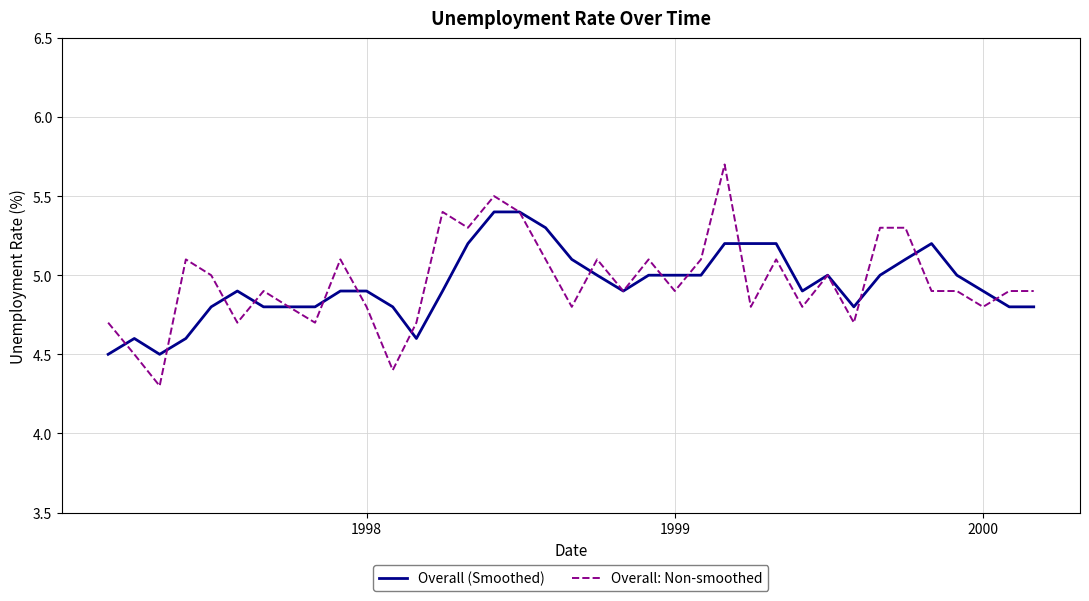

List the series in order of their peak value, lowest first.

Overall (Smoothed), Overall: Non-smoothed